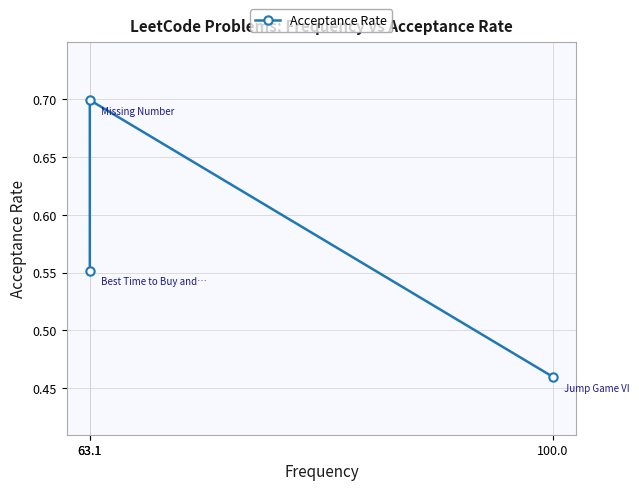

The chart shows a value of 0.4 at 63.1. True or false?

False